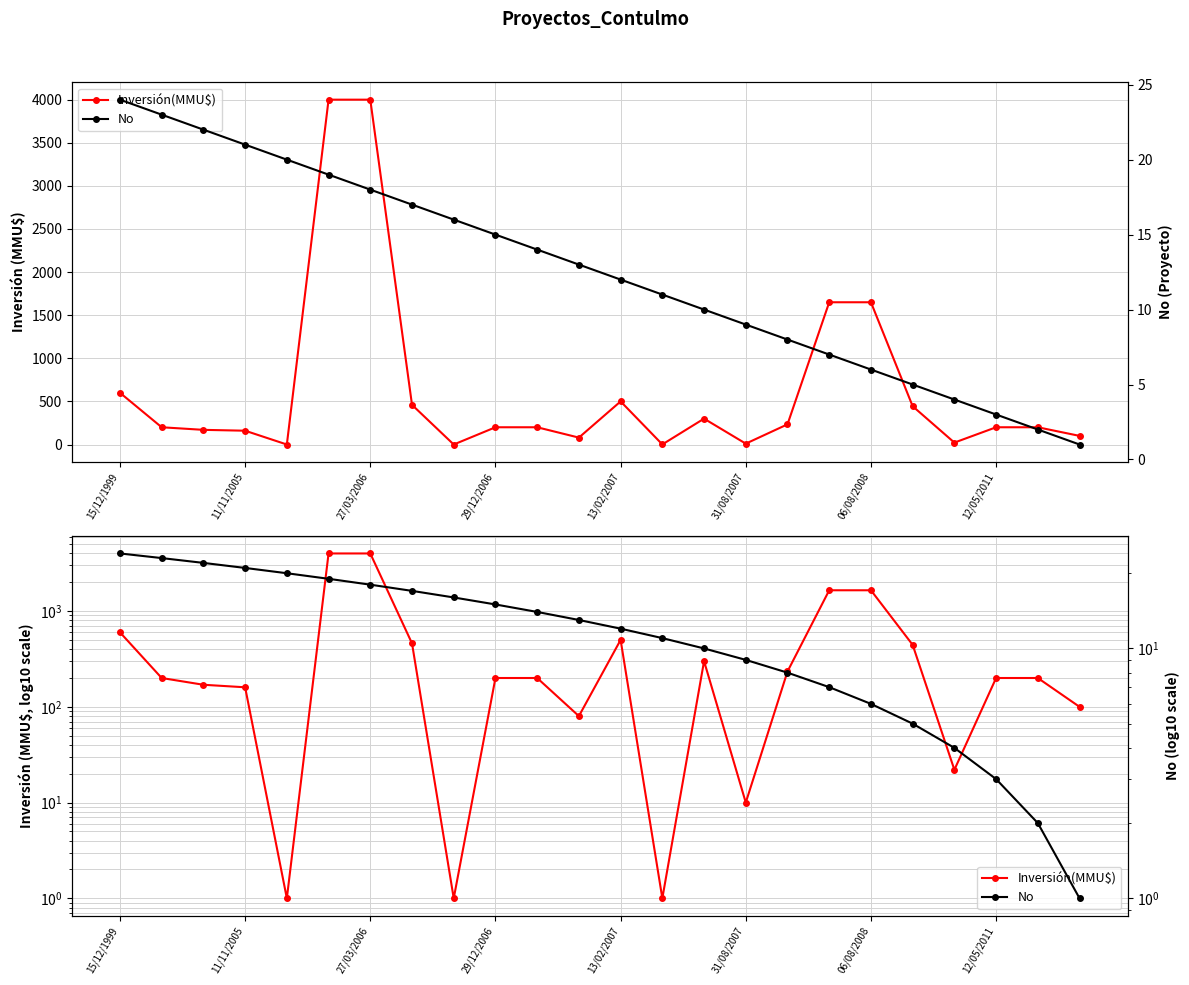

List the series in order of their peak value, lowest first.

No, Inversión(MMU$)